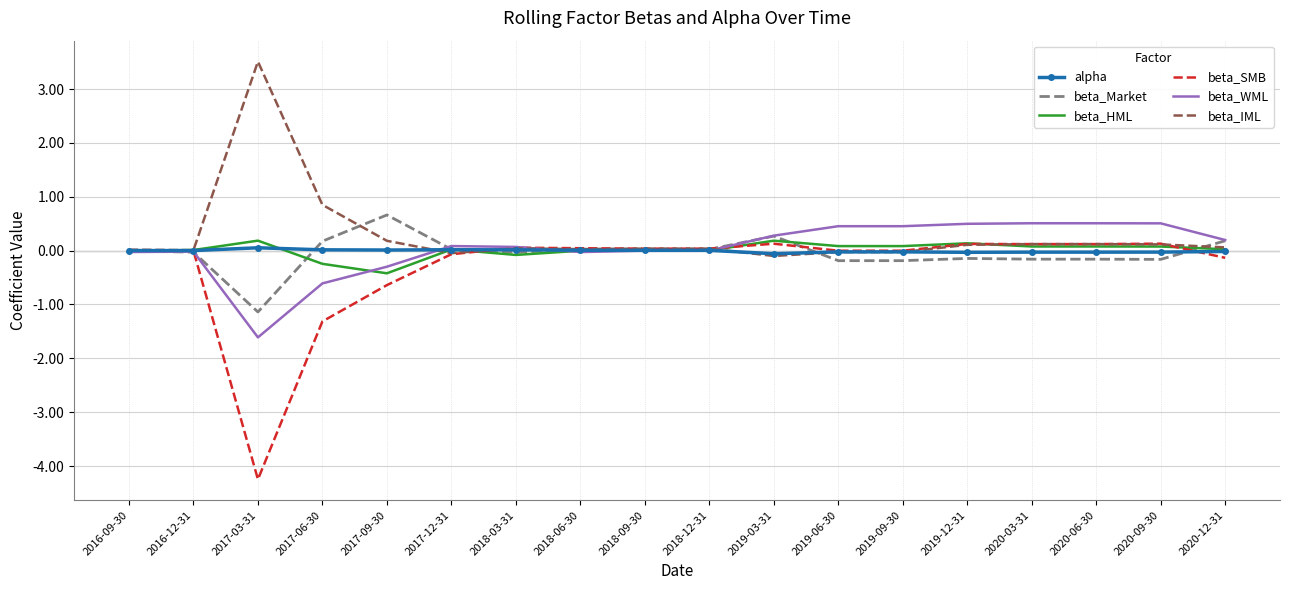

Is it true that beta_IML equals 5.7 at 2017-03-31?

False